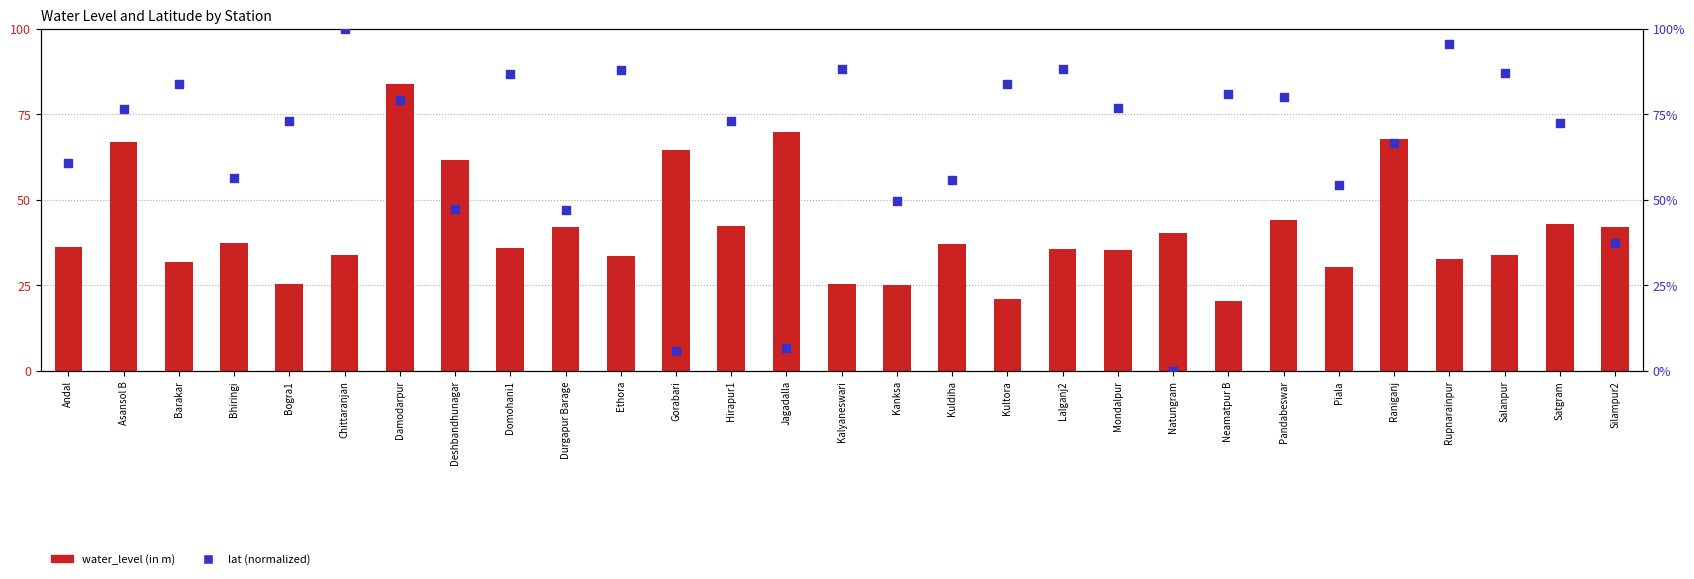

What are all the series names shown in the legend?

water_level (in m), lat